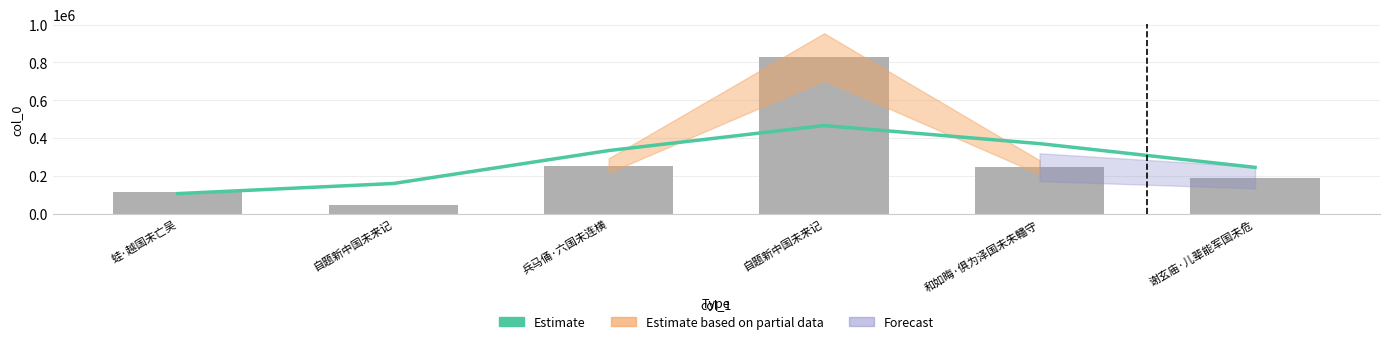

The Estimate series shows 466081 at 自题新中国未来记. True or false?

True